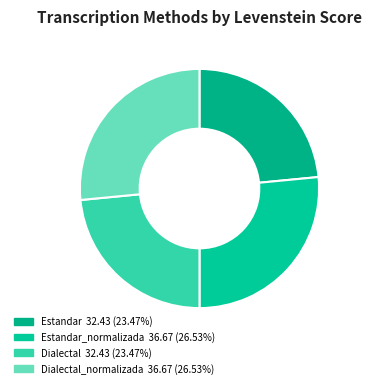

How many slices are in this pie chart?

4